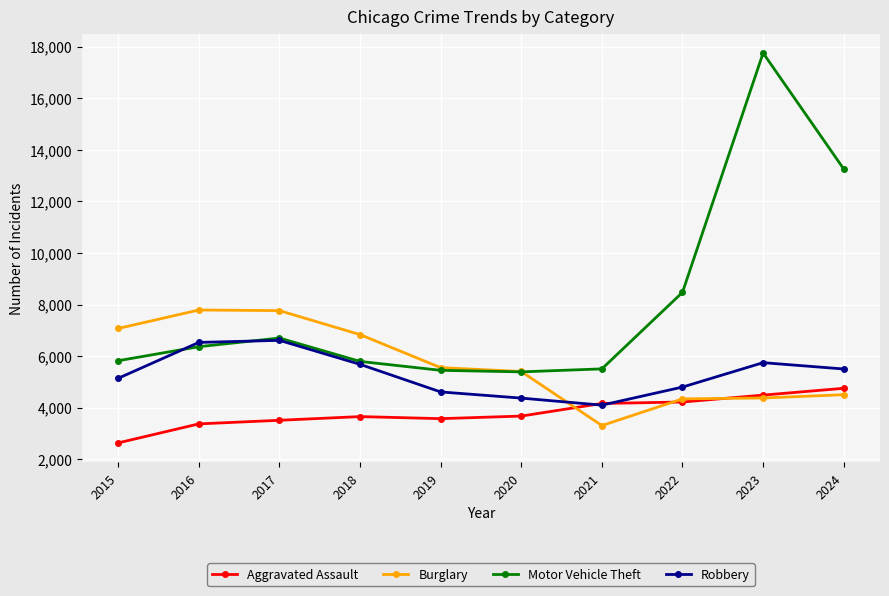

Which series has the largest total across all categories?

Motor Vehicle Theft